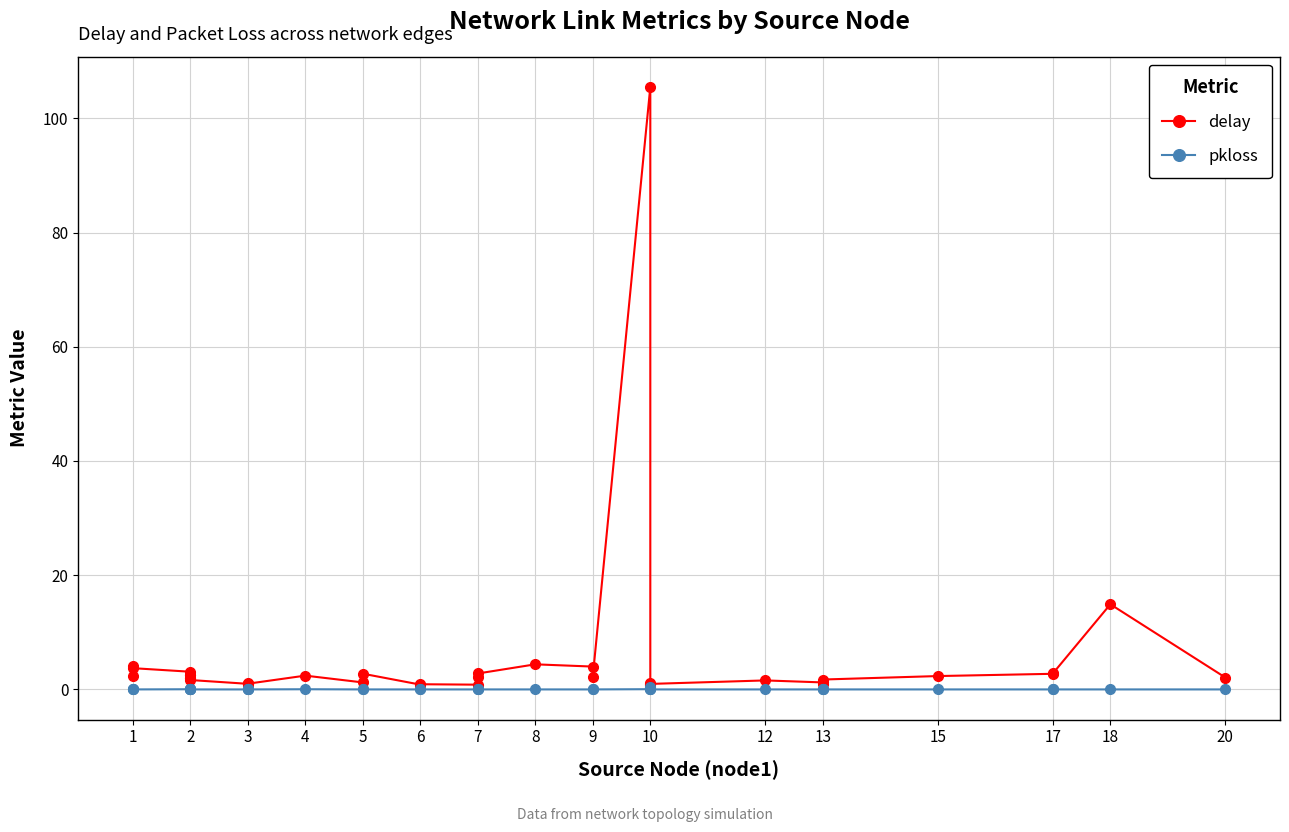

Count the number of categories in the chart.

37